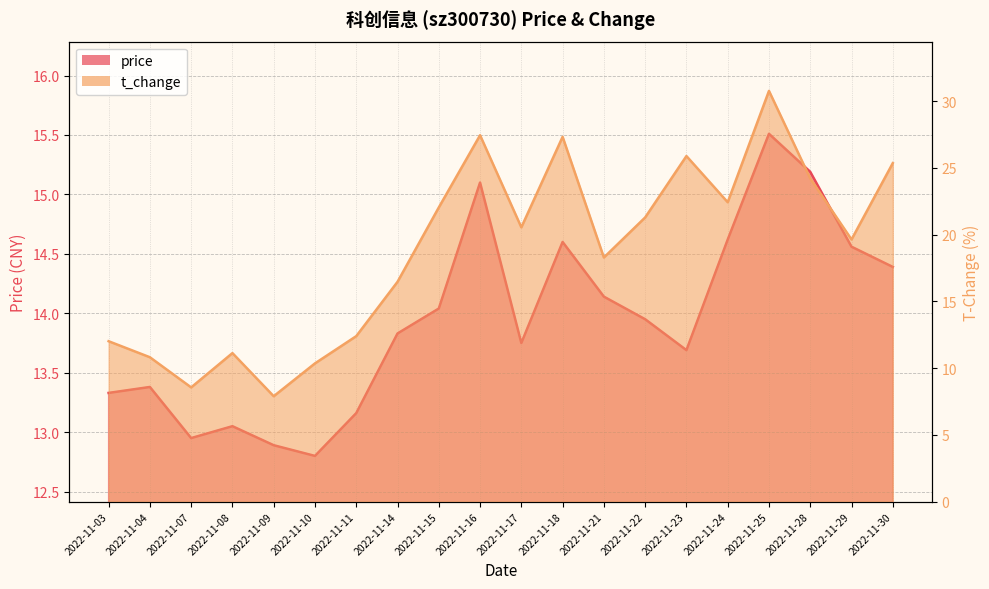

List the series in order of their overall mean, lowest first.

price, t_change